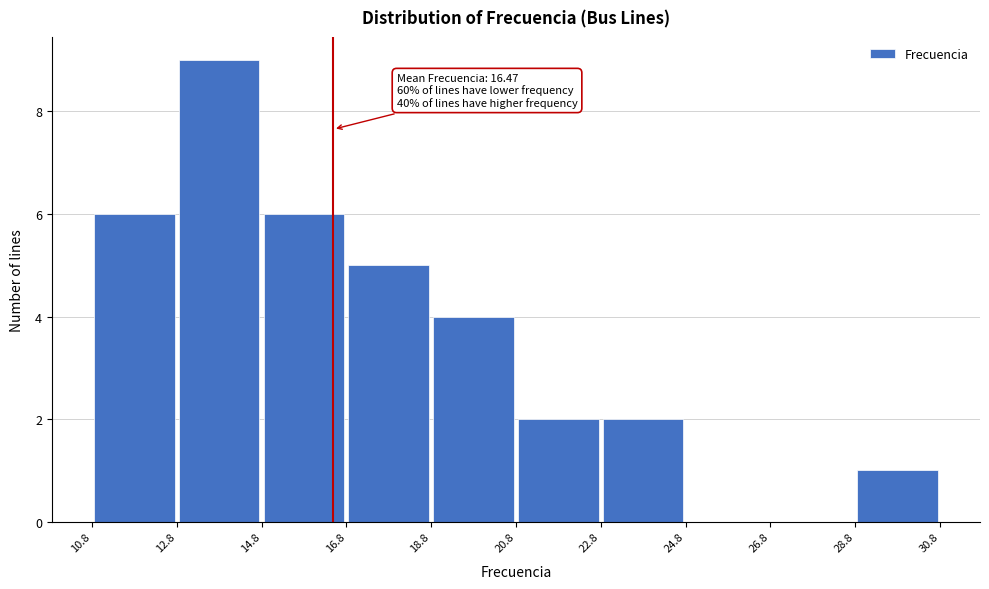

Which range on the x-axis has the tallest bar?

12.8 to 14.8